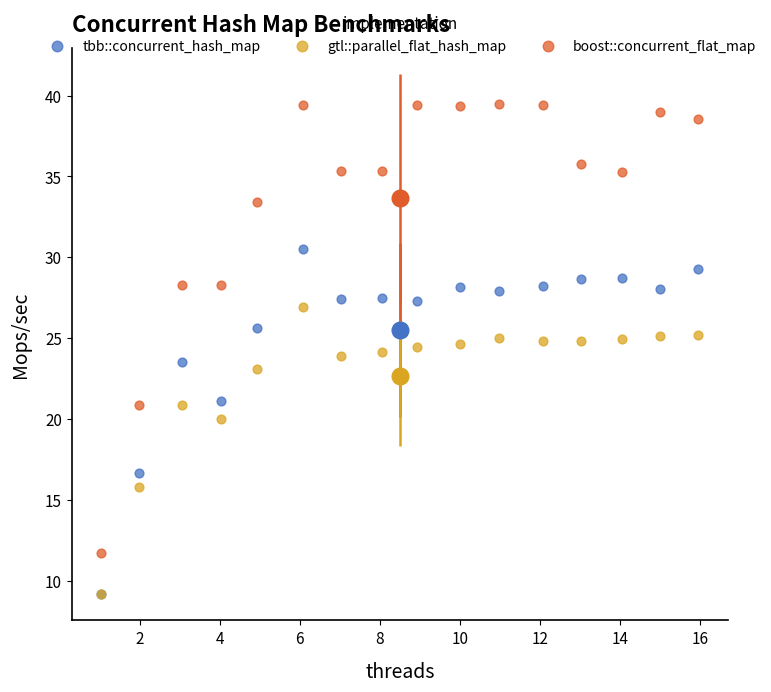

In the tbb::concurrent_hash_map series, what Y value is closest to 19?

21.1